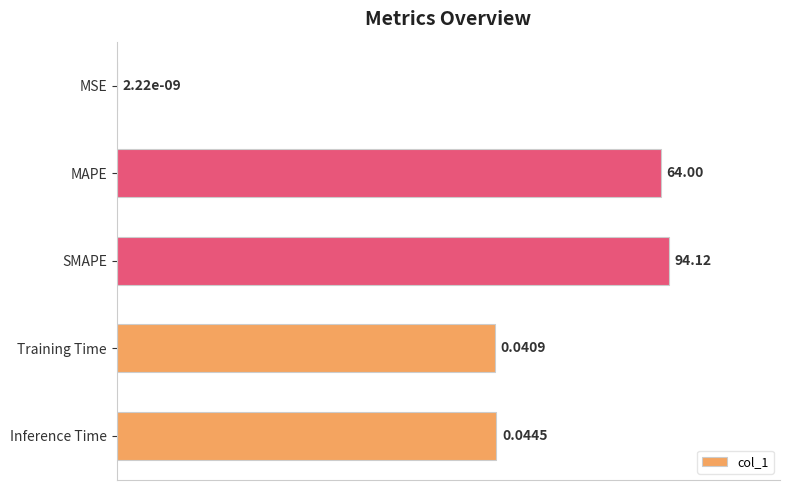

Where is the data nearest to the value 50?

Training Time